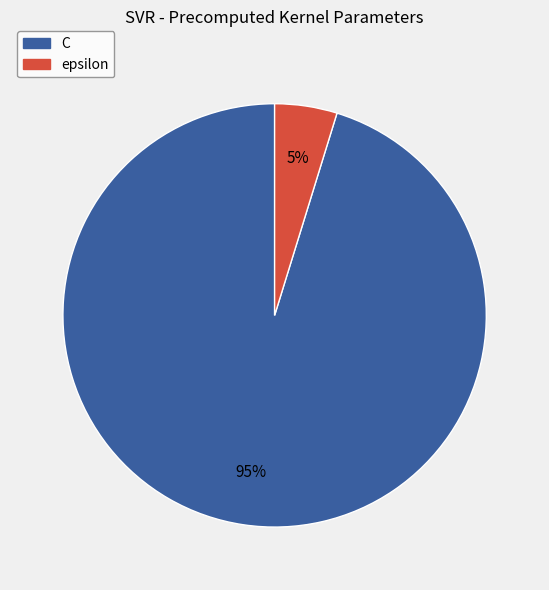

To the nearest percent, what is the difference between the largest and smallest slice percentages?

90%